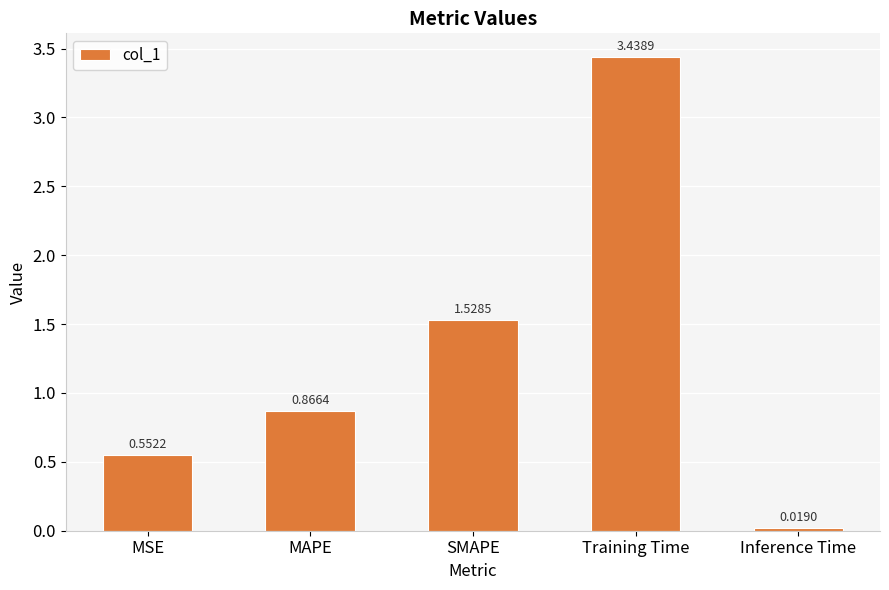

True or false: the data shows 5.3 at Training Time.

False